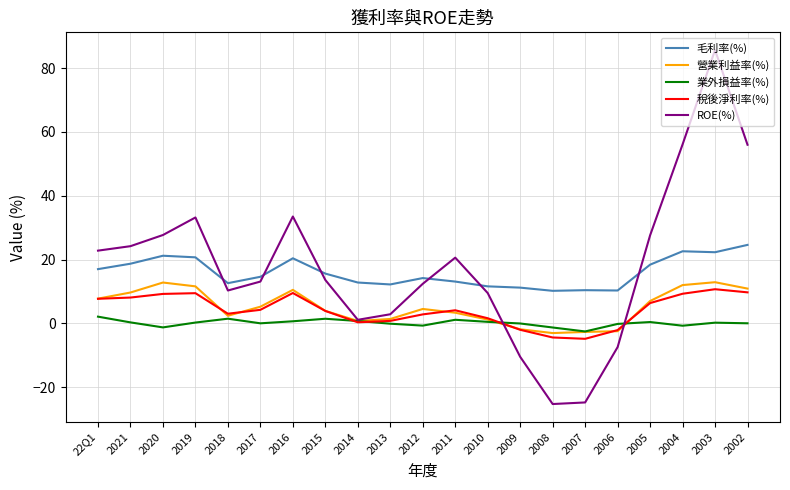

What is the minimum value for 營業利益率(%)?

-3.0